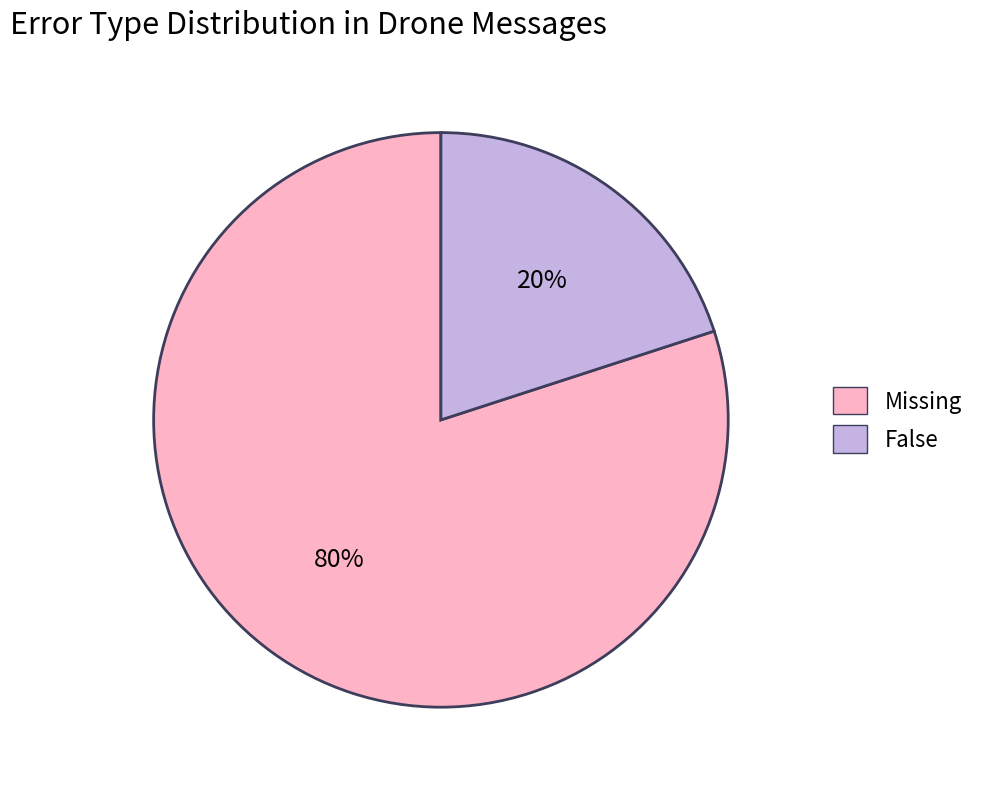

Rank the categories by value from lowest to highest.

False, Missing